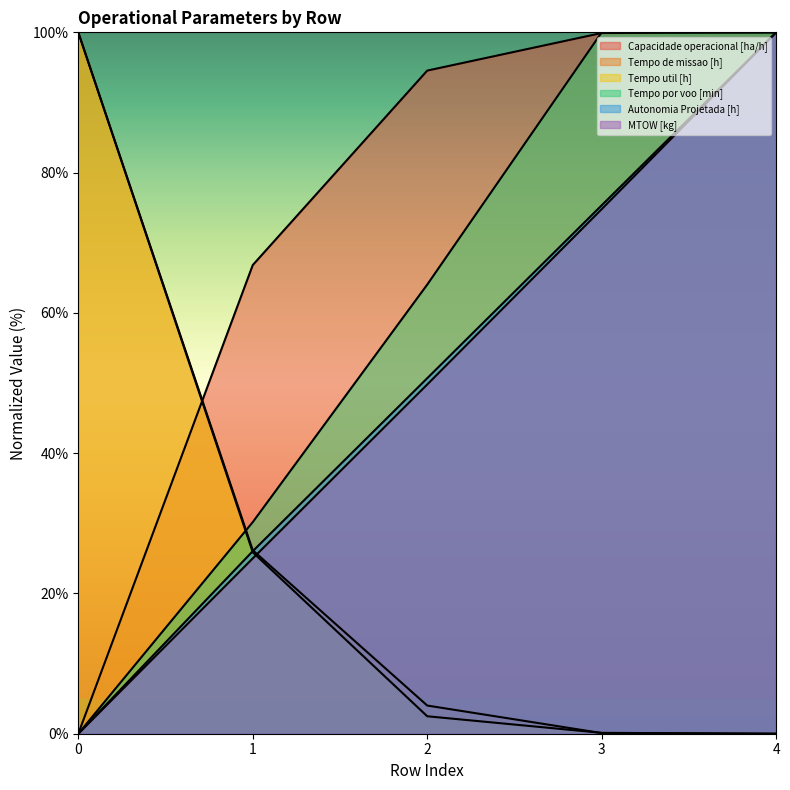

Which series has the largest range (max minus min)?

Capacidade operacional [ha/h]